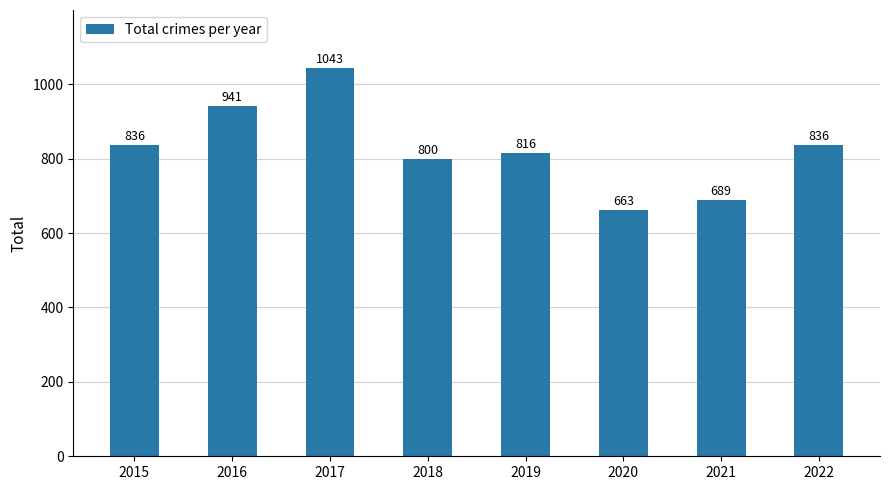

How many data points are less than 836?

4